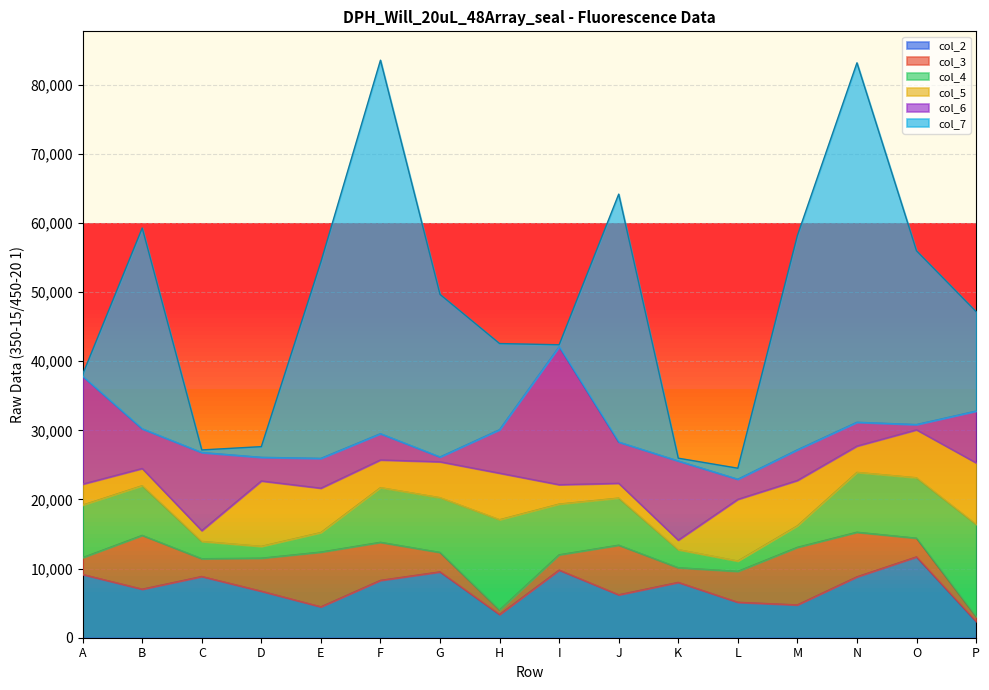

At how many categories does at least one series exceed 18057?

9